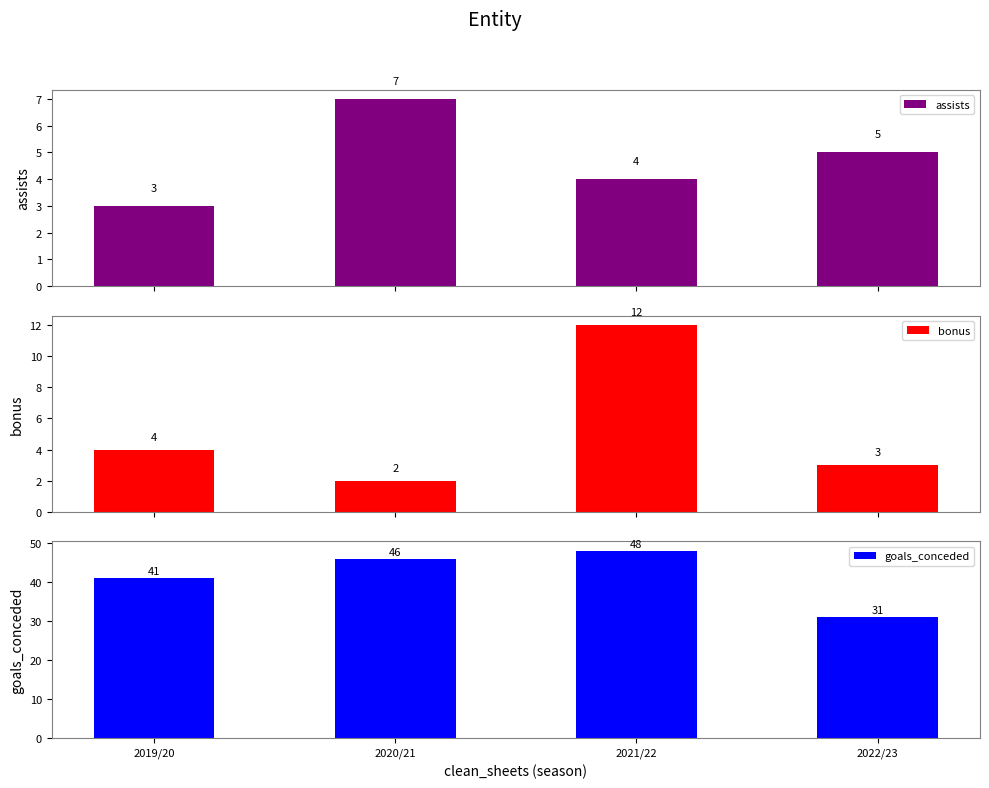

Reading left to right, extract all data points from this chart.

assists: 3	7	4	5
bonus: 4	2	12	3
goals_conceded: 41	46	48	31